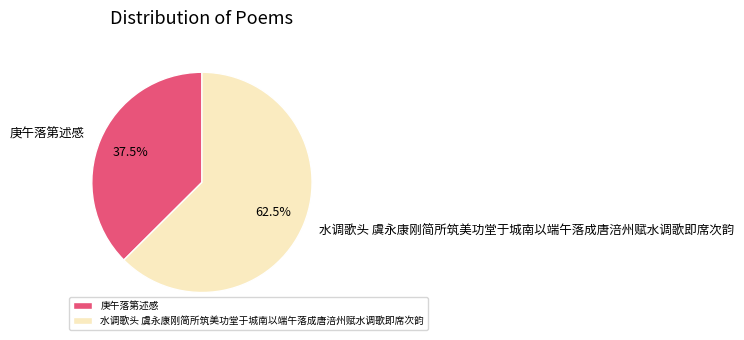

Which has a higher value, 水调歌头 虞永康刚简所筑美功堂于城南以端午落成唐涪州赋水调歌即席次韵 or 庚午落第述感?

水调歌头 虞永康刚简所筑美功堂于城南以端午落成唐涪州赋水调歌即席次韵